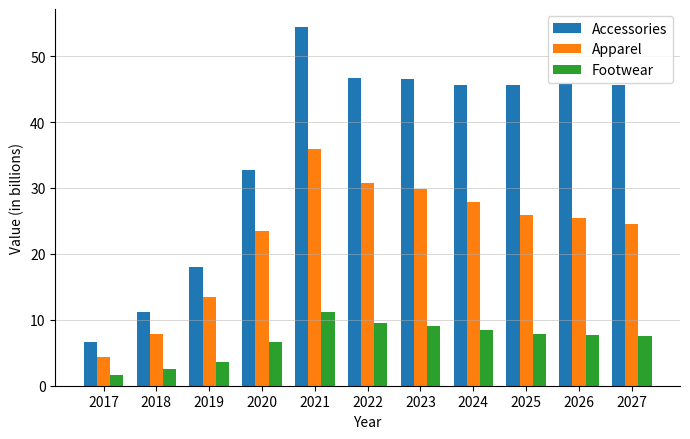

At which category does the chart reach its peak across all series?

2021